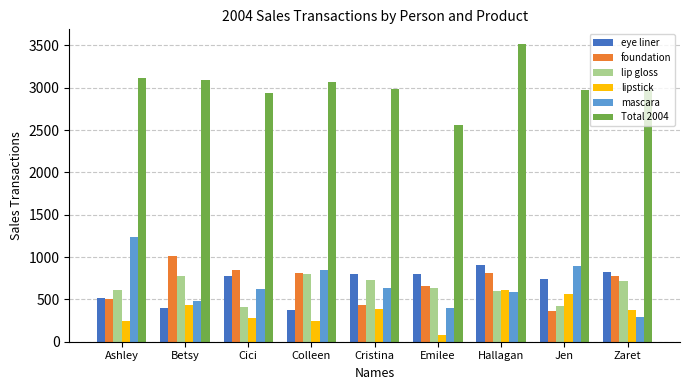

How many values in the mascara series are below 617?

4